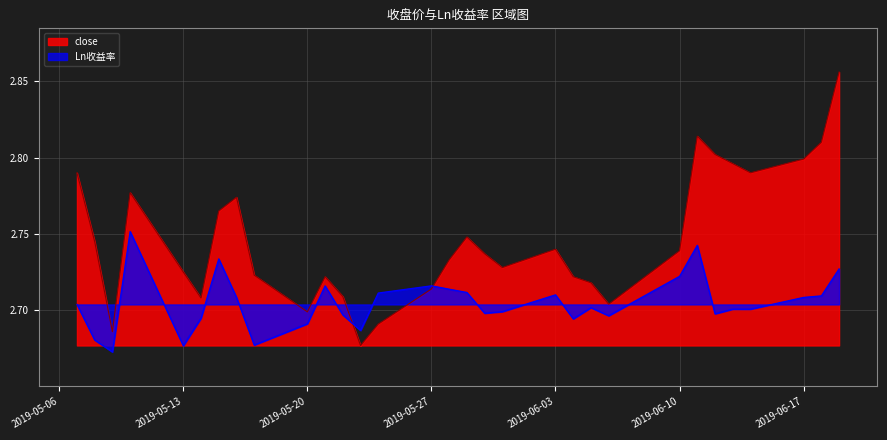

True or false: close has more than 2 interior local peaks.

True